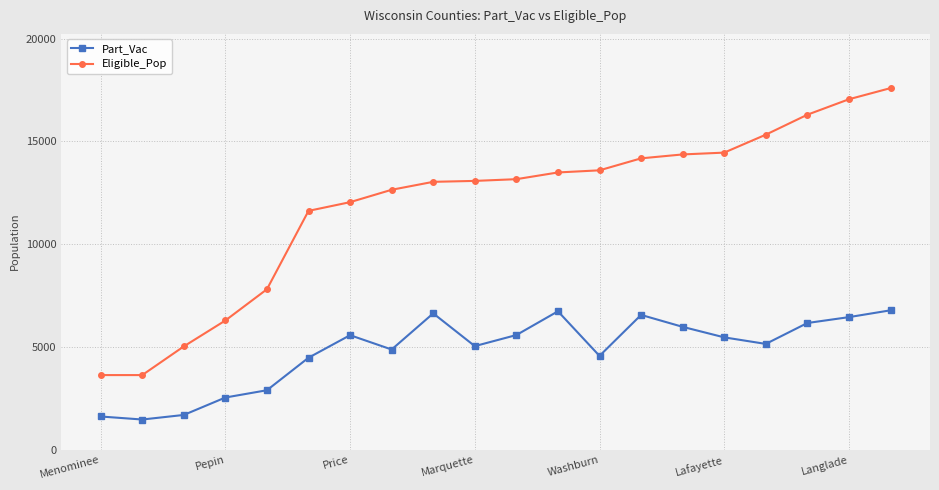

True or false: Part_Vac and Eligible_Pop cross at least once.

False